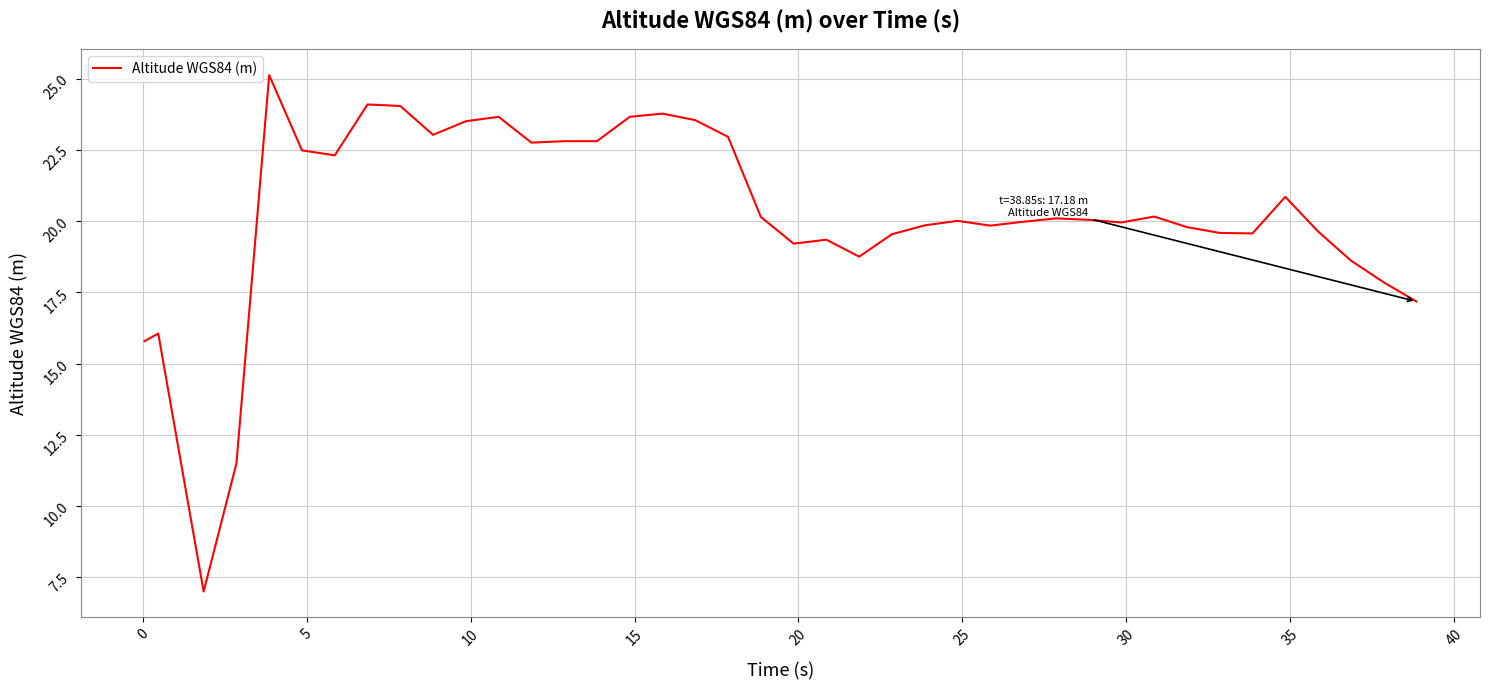

What is the maximum value shown in the chart?

25.1